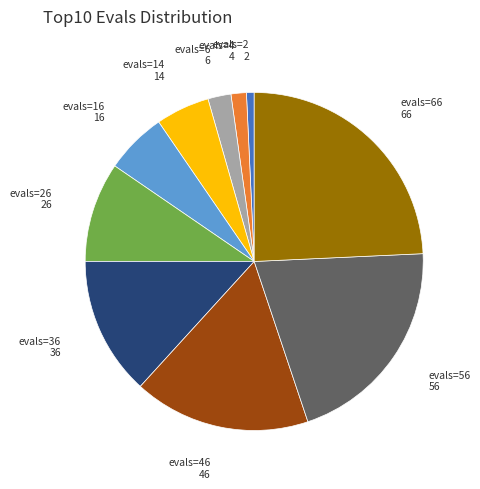

What is the largest slice in the pie chart?

evals=66